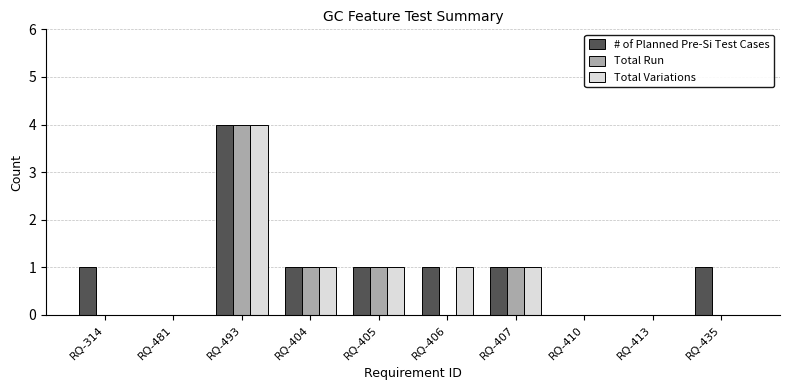

Count the number of categories in the chart.

10